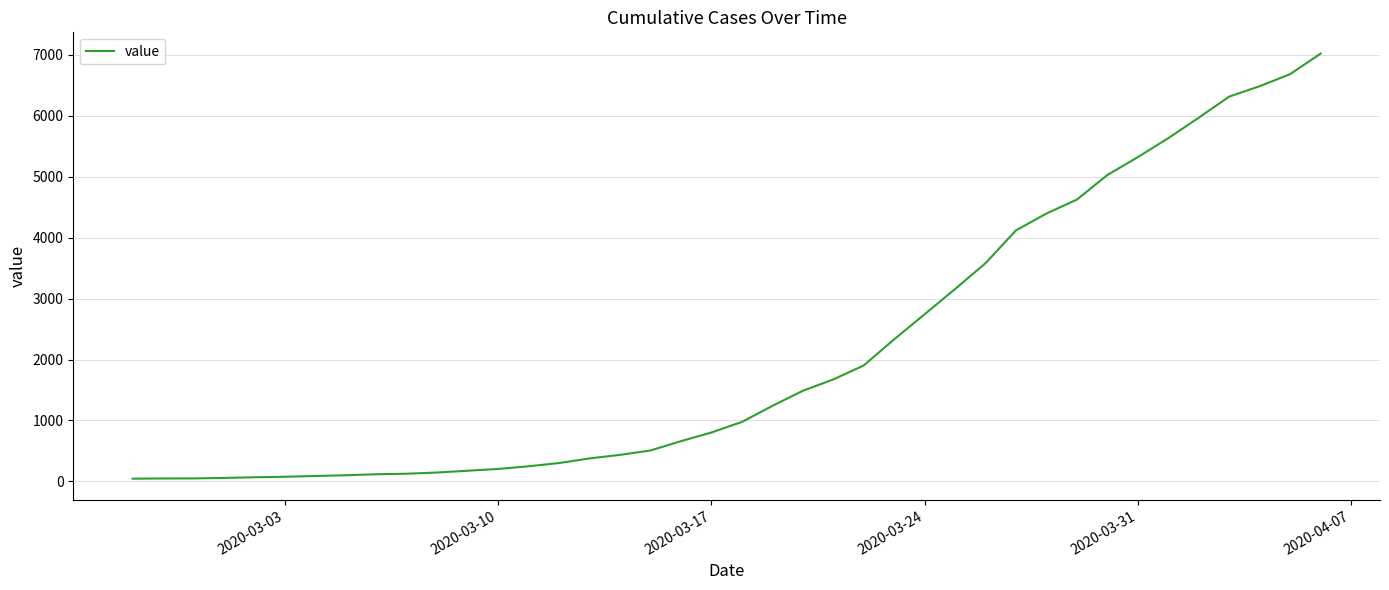

What is the greatest value displayed?

7017